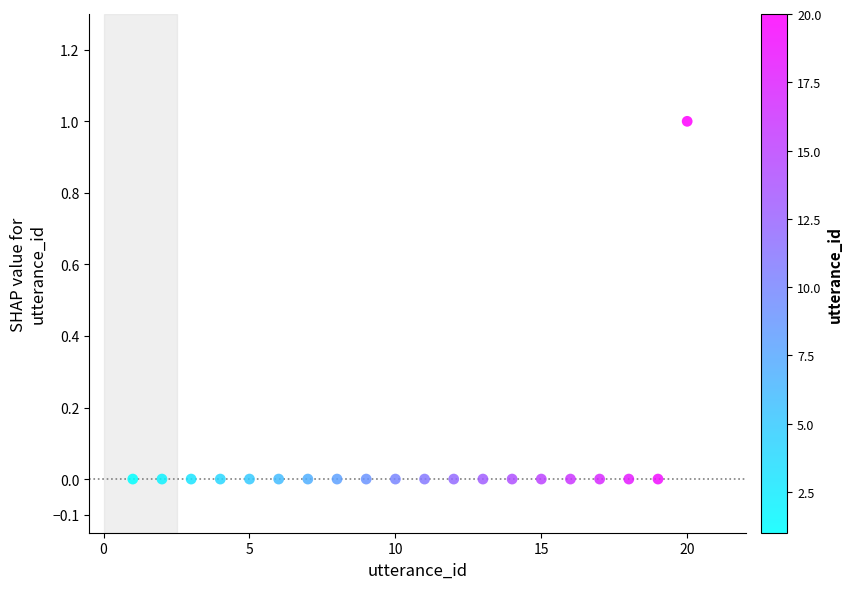

What is the range of X values (max minus min)?

19